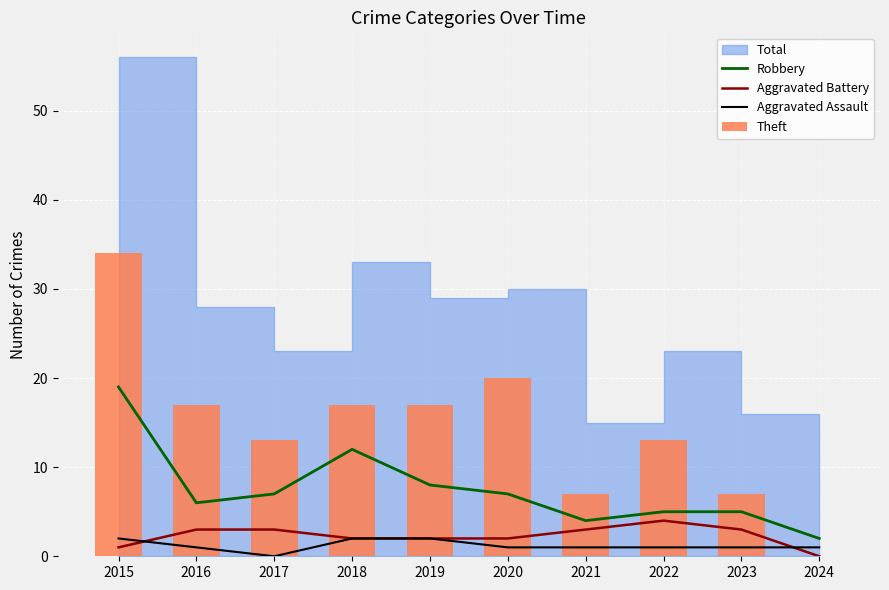

True or false: Aggravated Battery has a value of 2 at 2024.

False